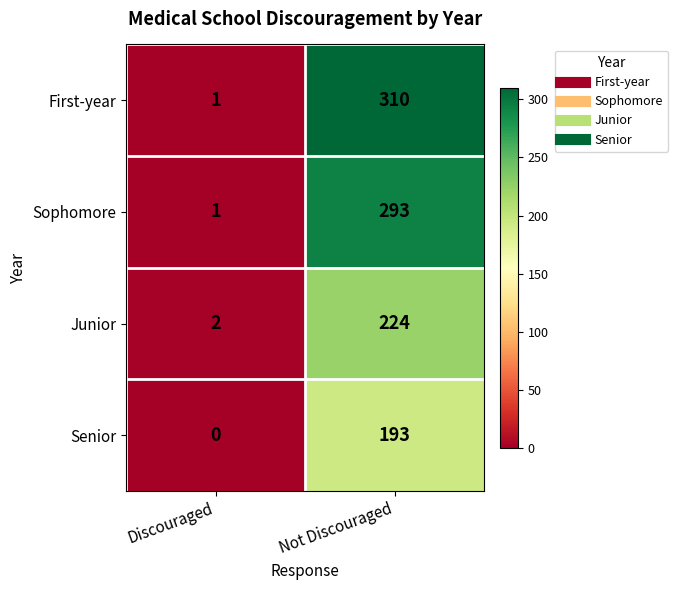

At which category is the sum across all series the highest?

Not Discouraged